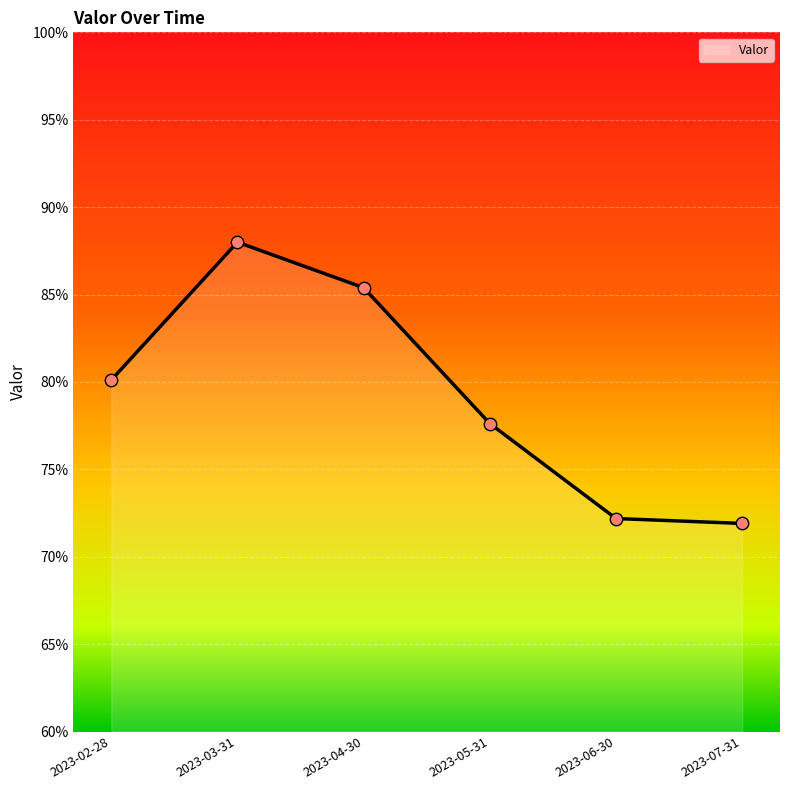

What is the change in value from 2023-02-28 to 2023-06-30?

-7.9